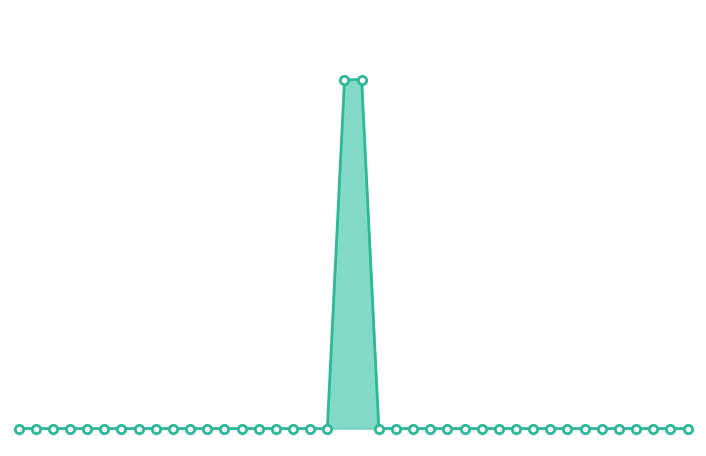

Does the chart display data point markers on the line(s)?

Yes